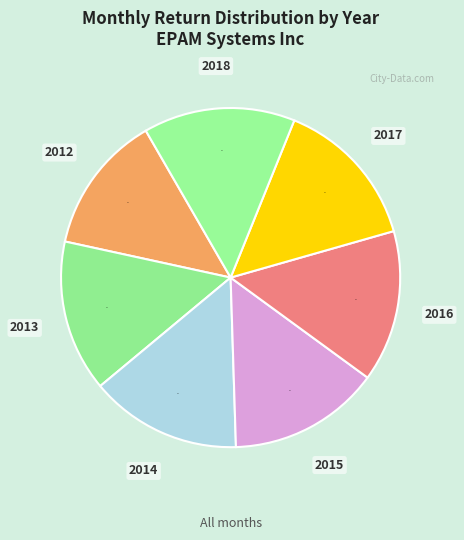

Combined, do 2015 and 2013 account for over 50%?

No